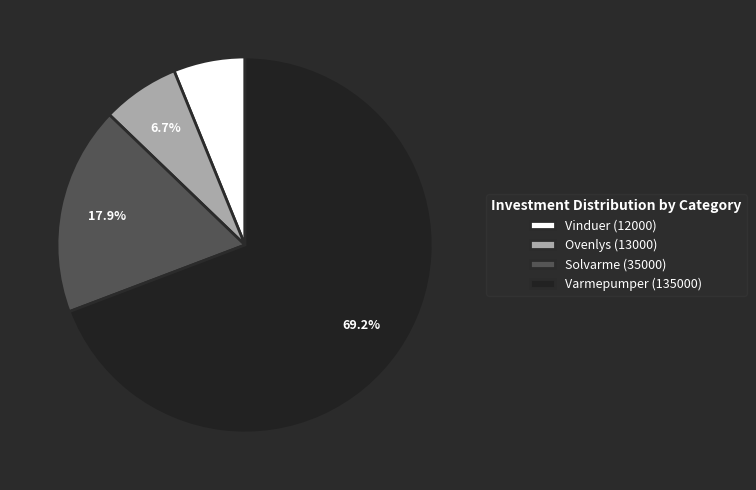

To the nearest percent, what percentage of the pie is Solvarme (35000)?

18%